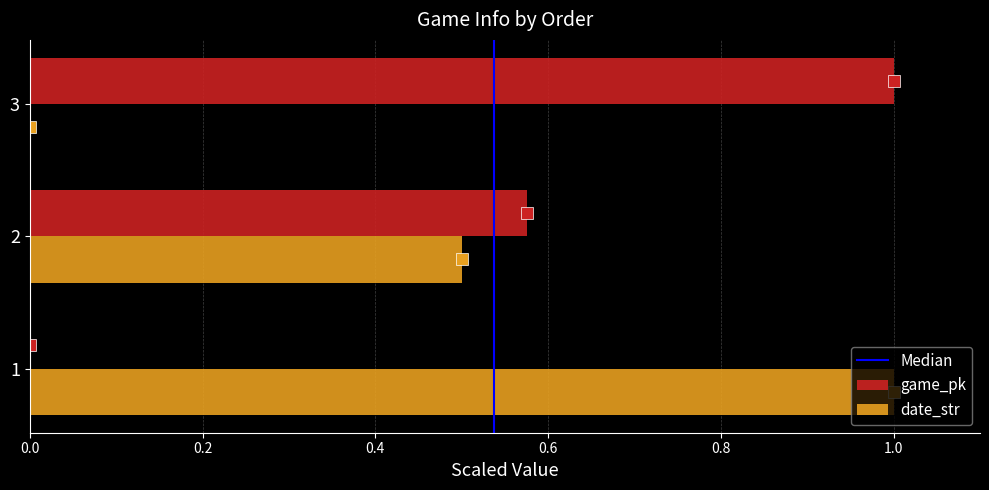

What is the total value across all series at 1?

1.0